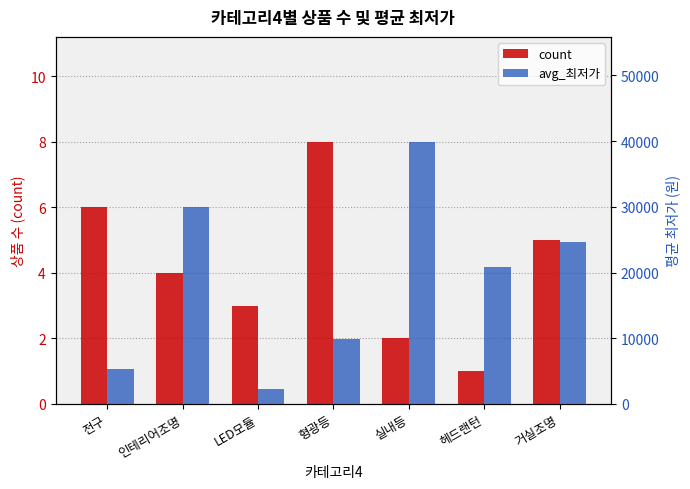

How many categories are shown in the chart?

7